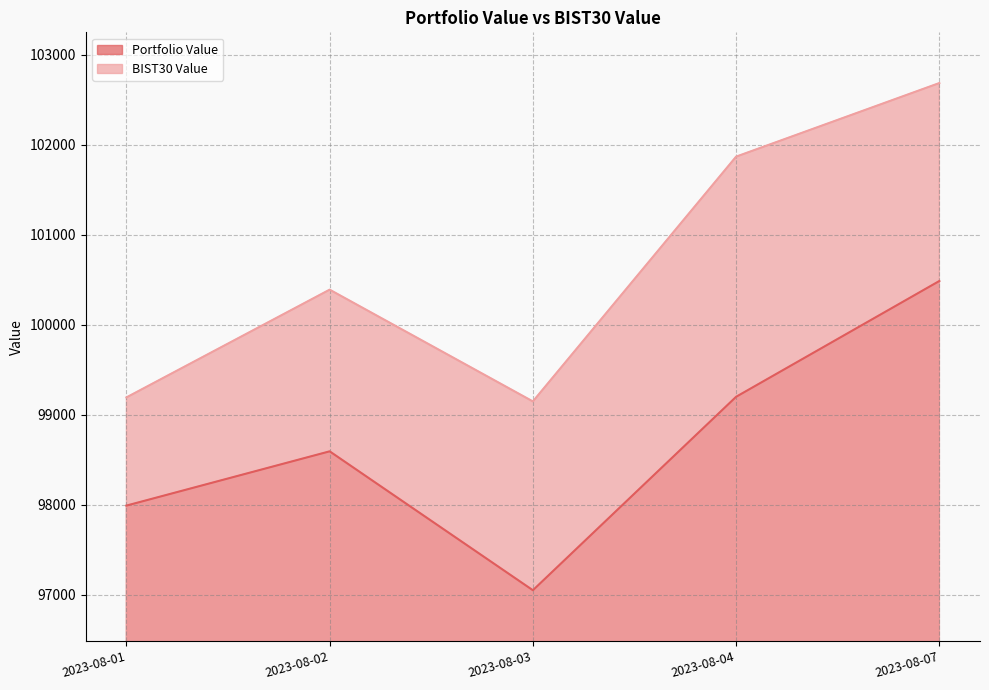

True or false: Portfolio Value has more than 2 interior local peaks.

False